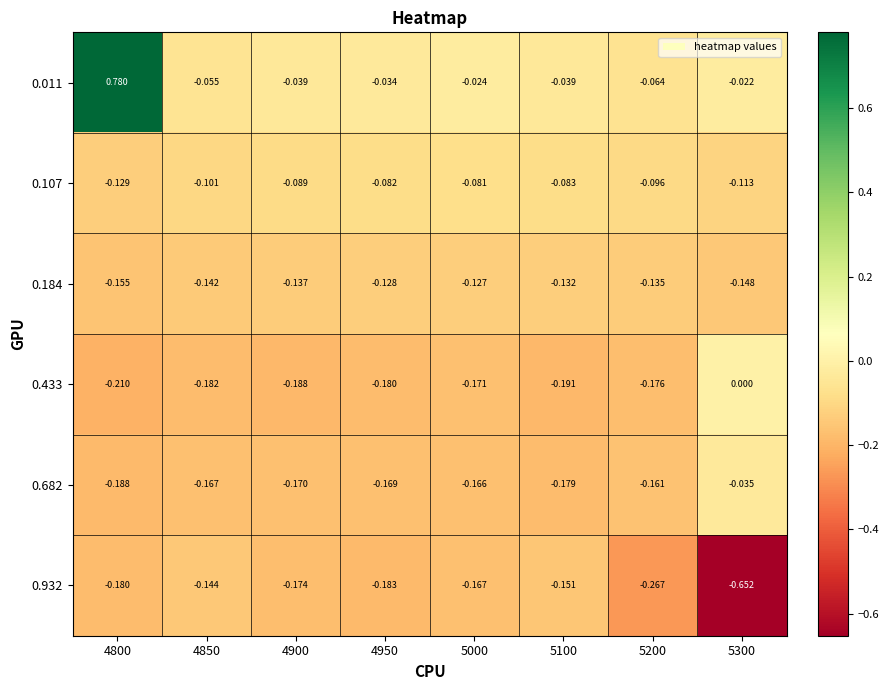

Reading right to left, extract all data points from this chart.

0.011: 5300=-0.0	5200=-0.1	5100=-0.0	5000=-0.0	4950=-0.0	4900=-0.0	4850=-0.1	4800=0.8
0.107: 5300=-0.1	5200=-0.1	5100=-0.1	5000=-0.1	4950=-0.1	4900=-0.1	4850=-0.1	4800=-0.1
0.184: 5300=-0.1	5200=-0.1	5100=-0.1	5000=-0.1	4950=-0.1	4900=-0.1	4850=-0.1	4800=-0.2
0.433: 5300=0.0	5200=-0.2	5100=-0.2	5000=-0.2	4950=-0.2	4900=-0.2	4850=-0.2	4800=-0.2
0.682: 5300=-0.0	5200=-0.2	5100=-0.2	5000=-0.2	4950=-0.2	4900=-0.2	4850=-0.2	4800=-0.2
0.932: 5300=-0.7	5200=-0.3	5100=-0.2	5000=-0.2	4950=-0.2	4900=-0.2	4850=-0.1	4800=-0.2